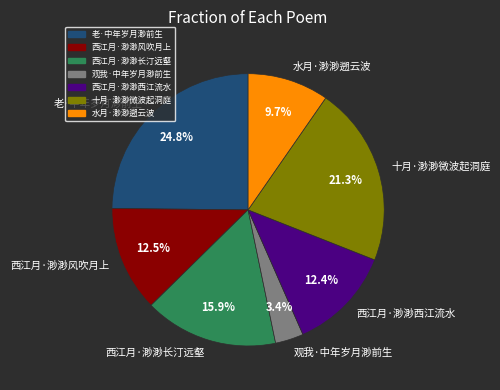

The 西江月·渺渺长汀远壑 slice represents 6% of the pie. True or false?

False